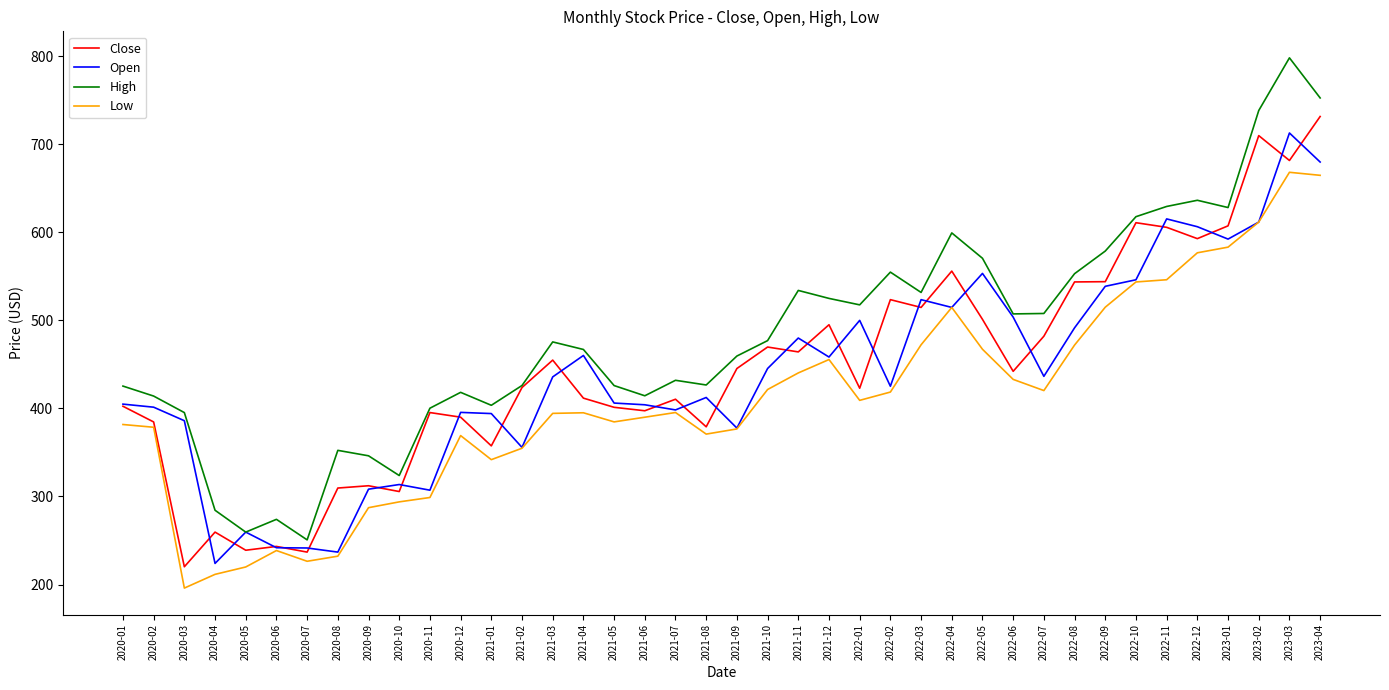

What position from the left is 2022-10?

34